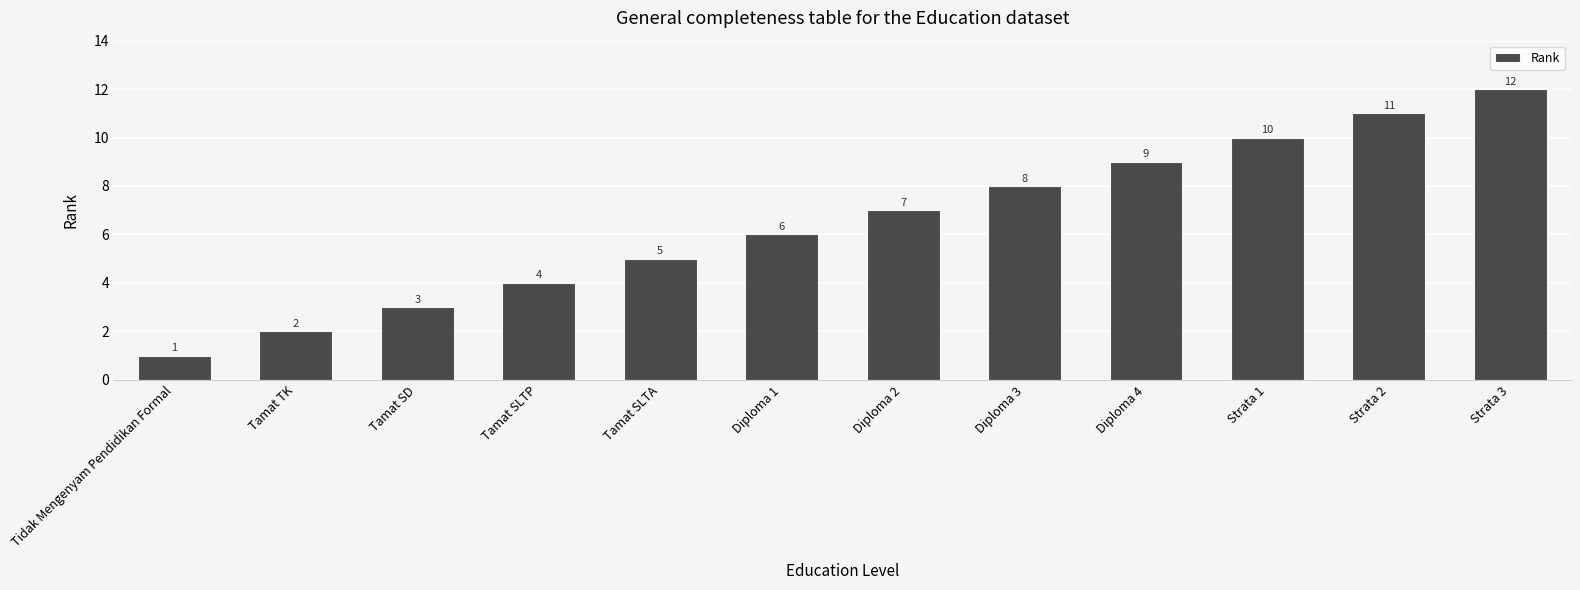

What value does the data have at Strata 3, to the nearest 5?

10